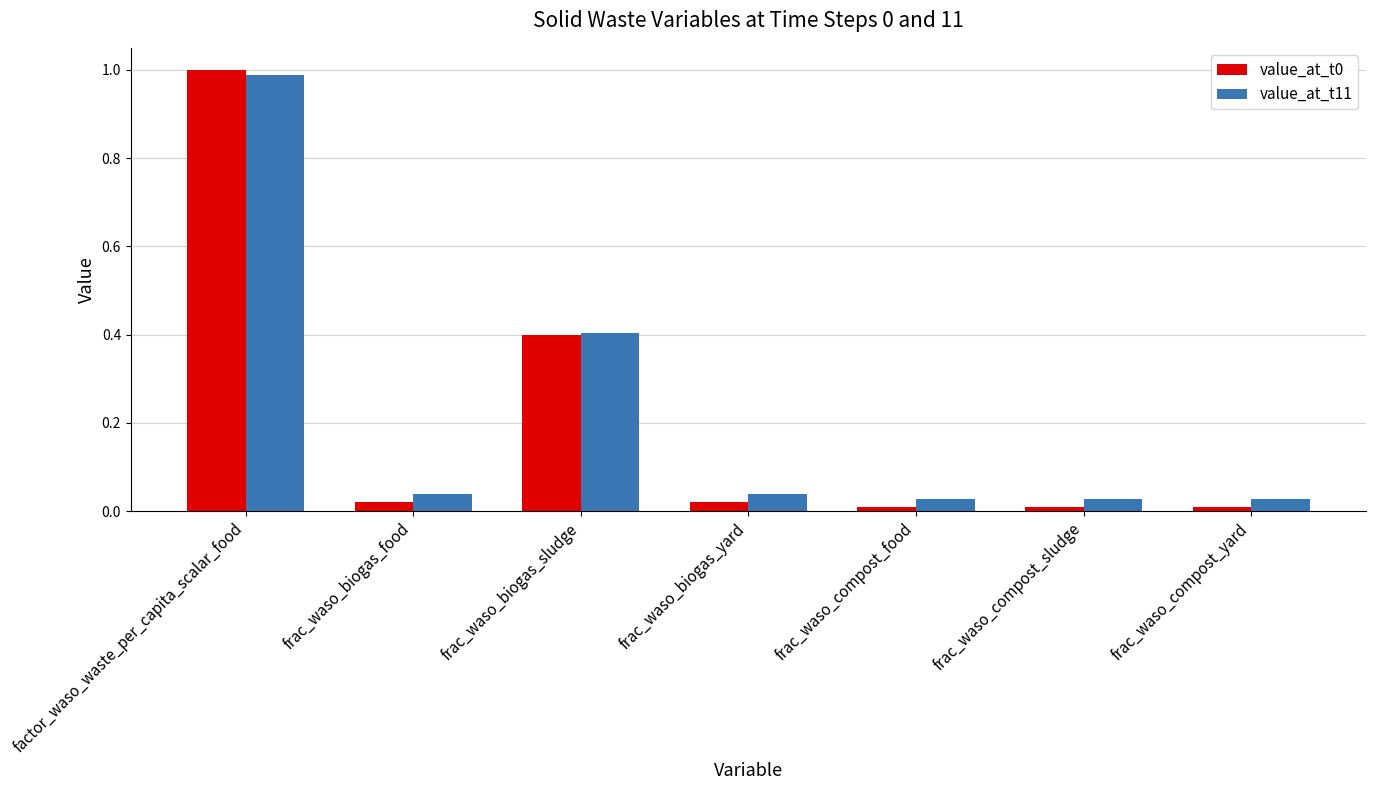

True or false: value_at_t11 has a value of 0.0 at frac_waso_compost_sludge.

True